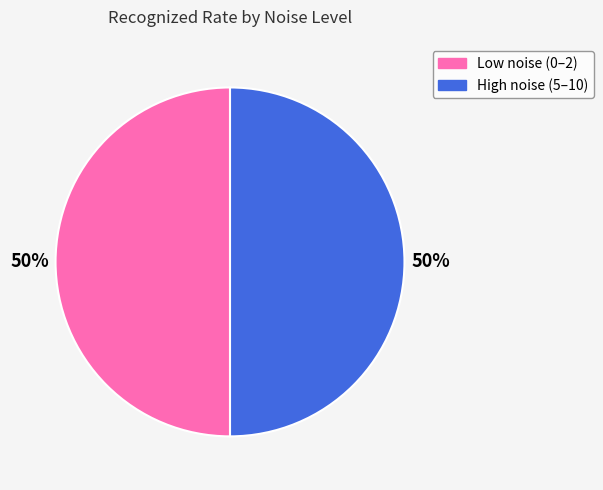

To the nearest percent, what is the average slice percentage?

50%